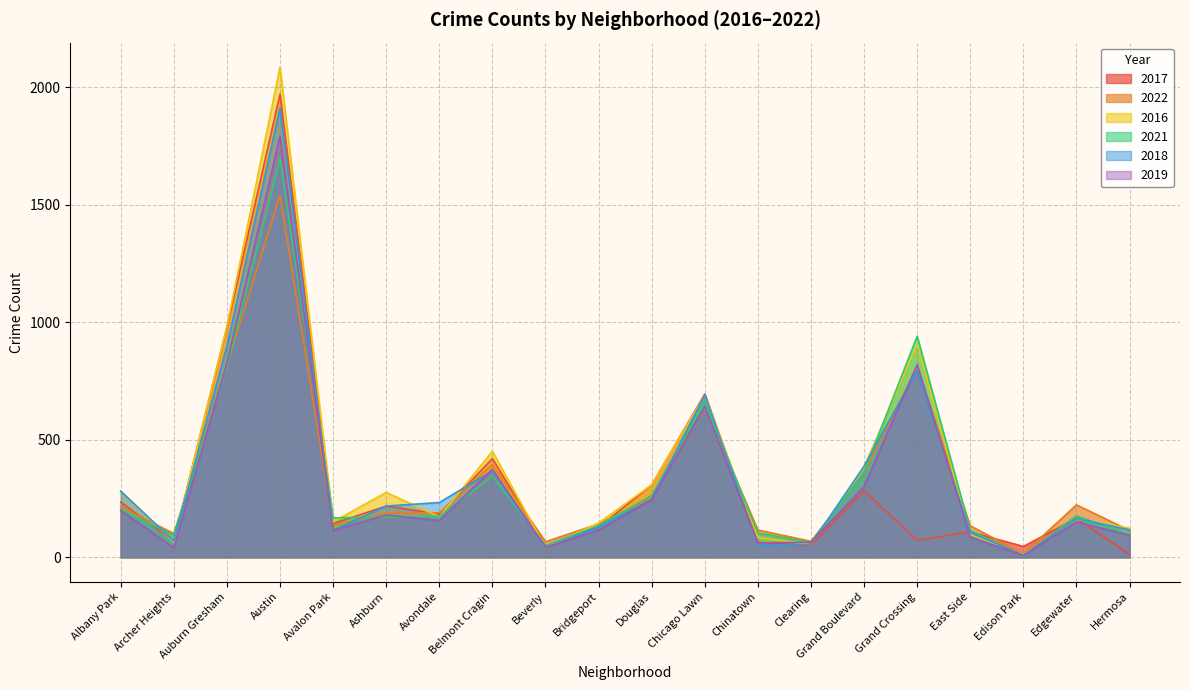

What is the label of the 12th point from the right?

Beverly